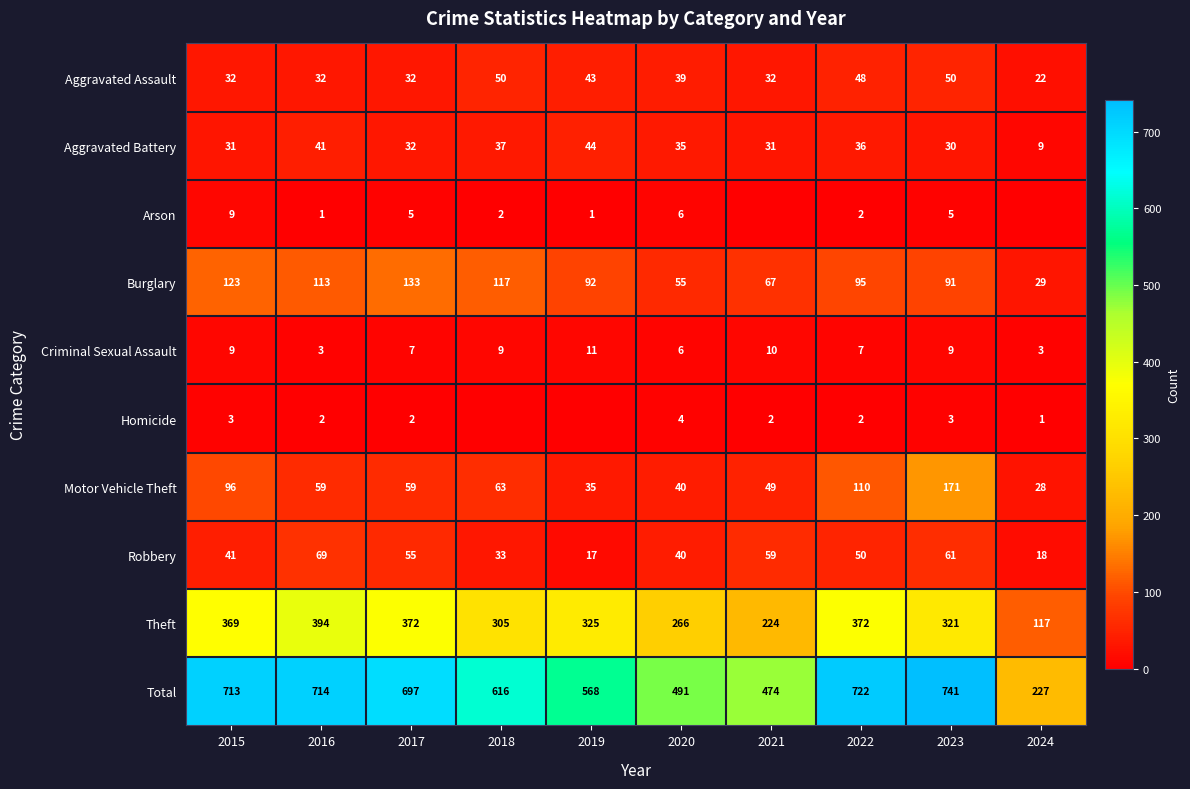

Is it true that Total equals 283 at 2016?

False